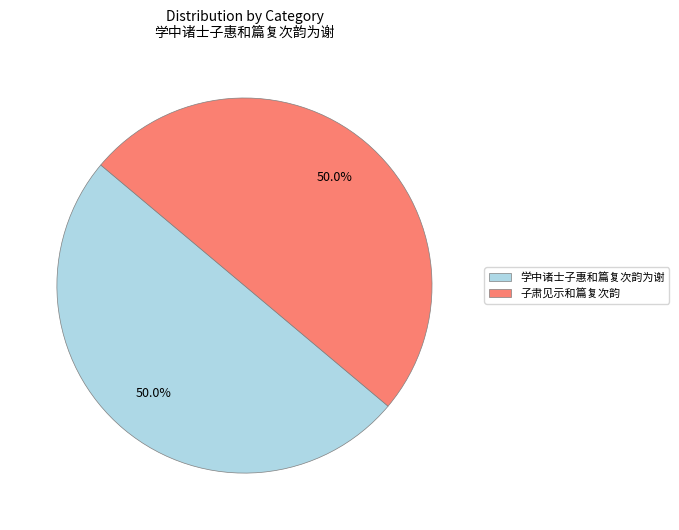

What is the ratio of the value at 学中诸士子惠和篇复次韵为谢 to the value at 子肃见示和篇复次韵?

1.0